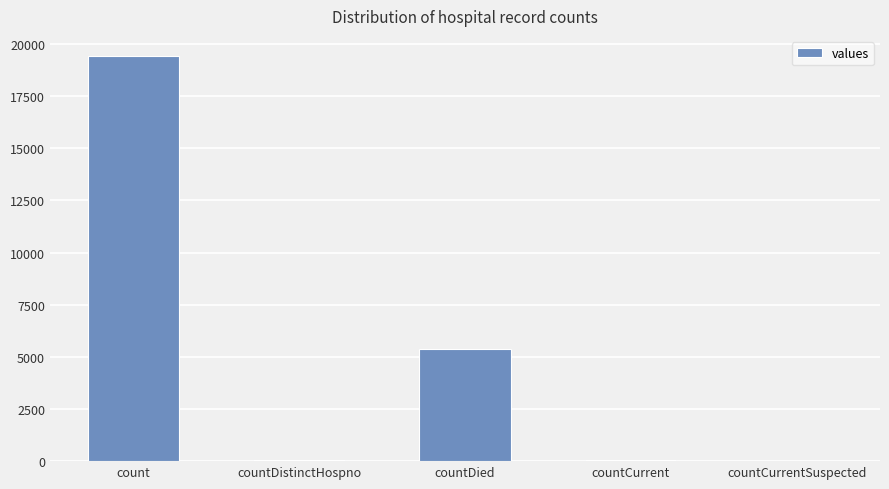

What is the change in value from countDistinctHospno to countDied?

+5319